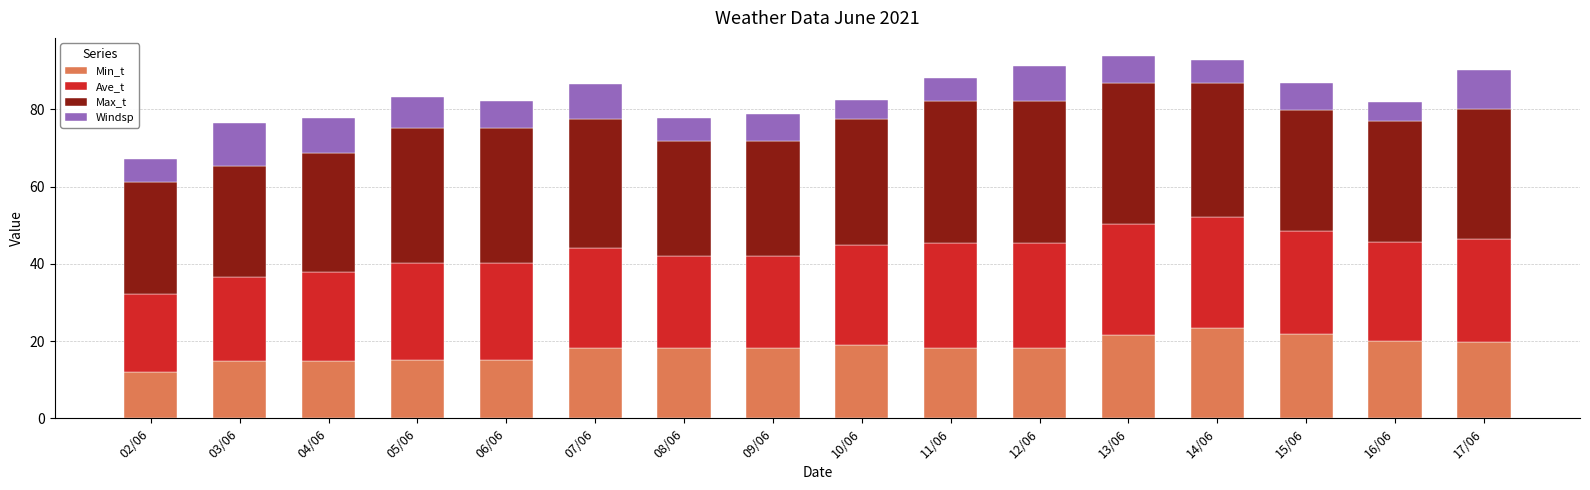

What is the total value across all series at 04/06?

77.8